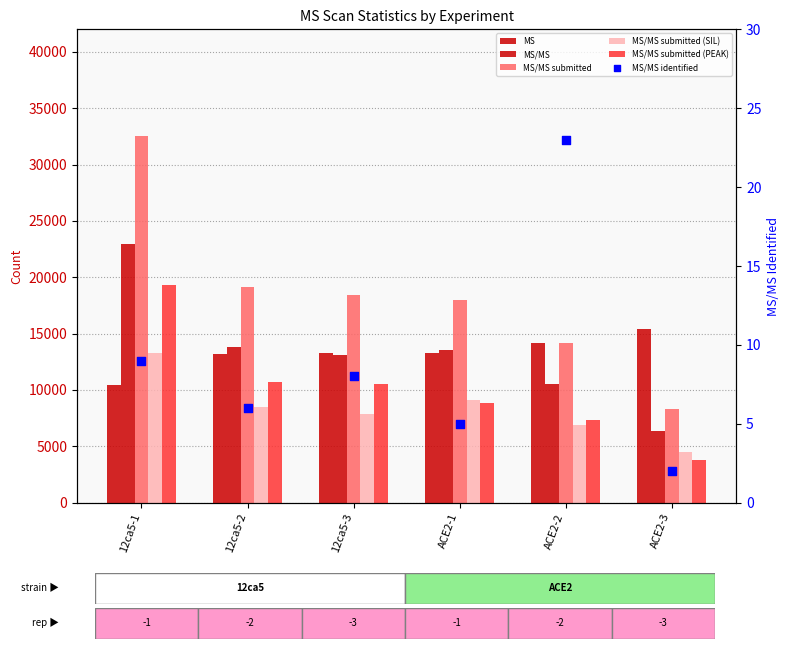

At which category is the sum across all series the highest?

12ca5-1